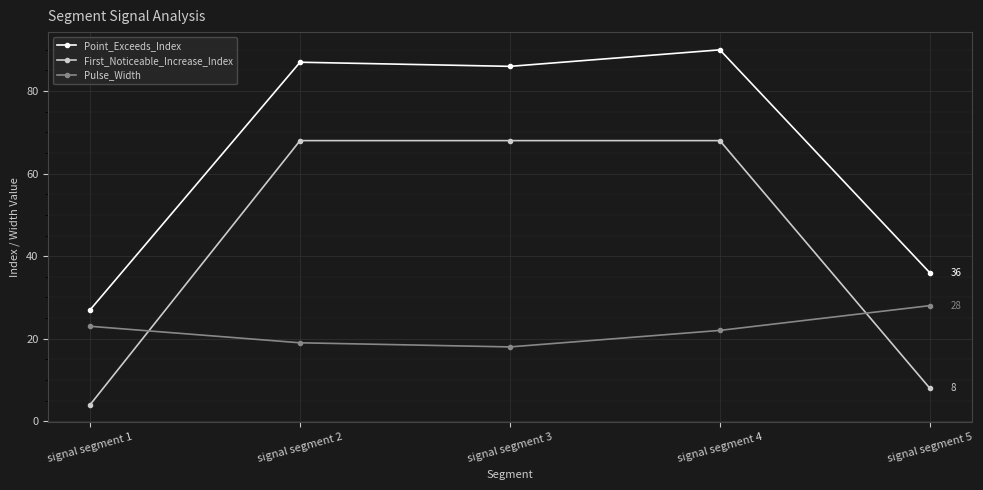

True or false: Point_Exceeds_Index has more than 1 interior local peaks.

True